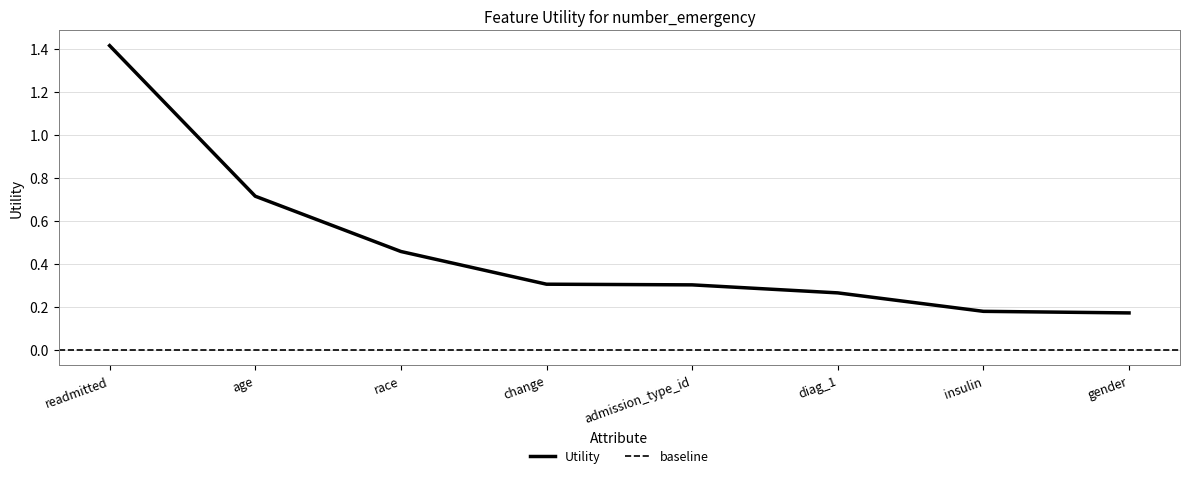

What is the greatest value displayed?

1.4